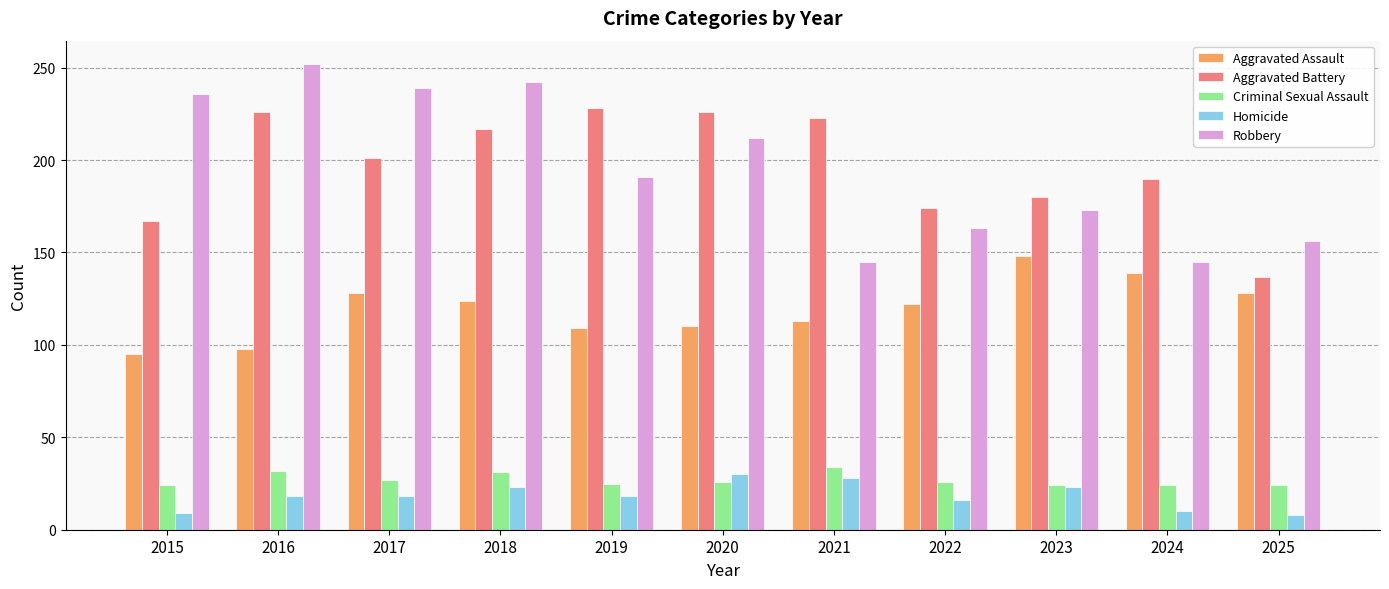

What is the value of the Aggravated Assault bar at the 3rd from the left?

128